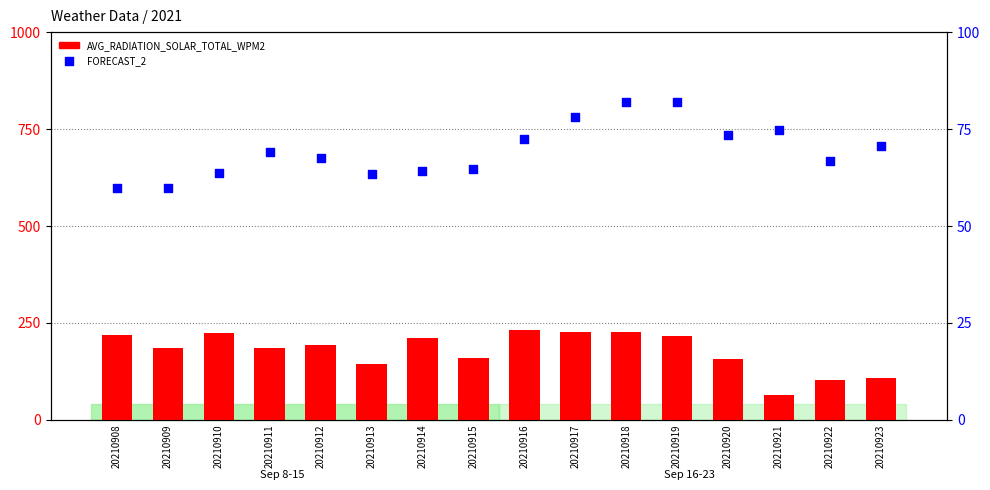

What is the total value across all series at 20210911?

253.2